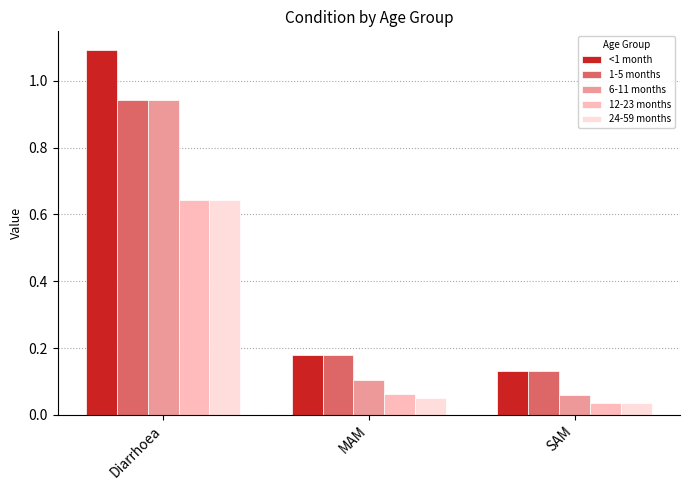

What is the greatest value displayed?

1.1